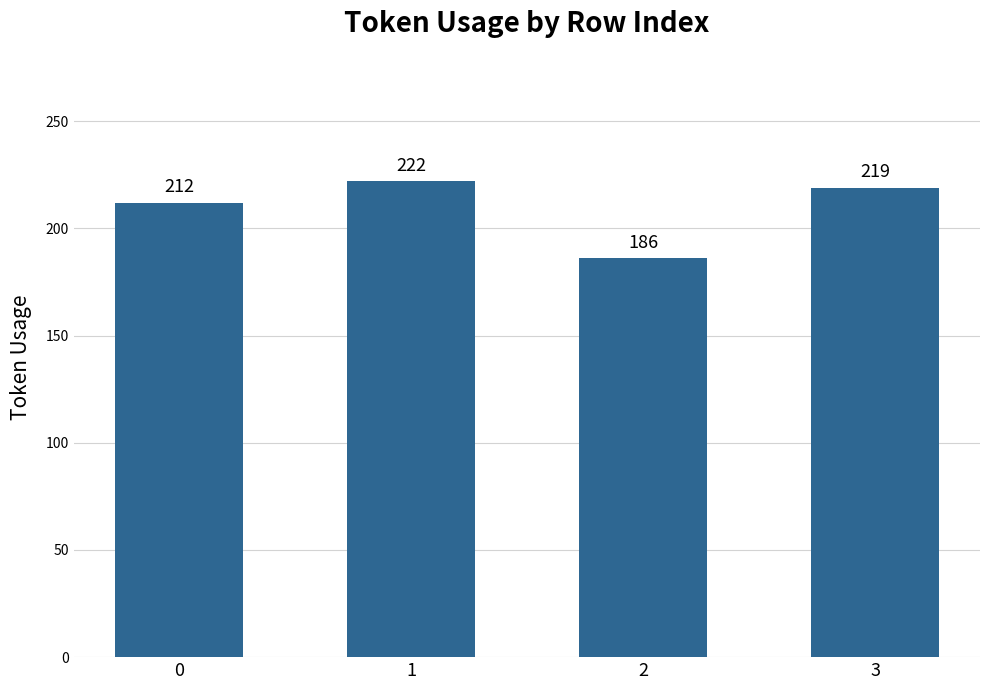

List the labels in order of value, smallest first.

2, 0, 3, 1